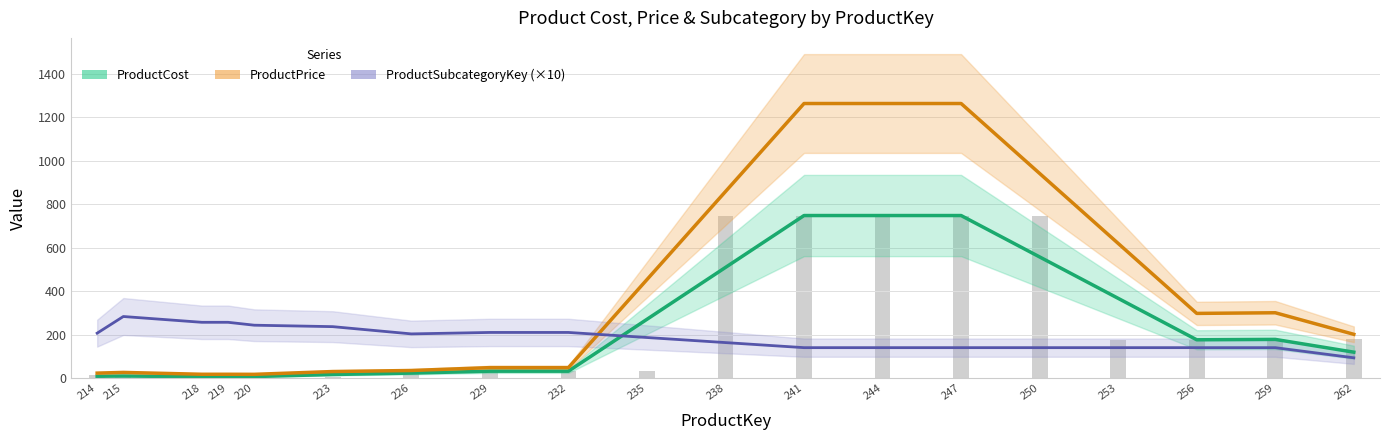

What is the value of the ProductCost bar at the 13th from the left?

748.0